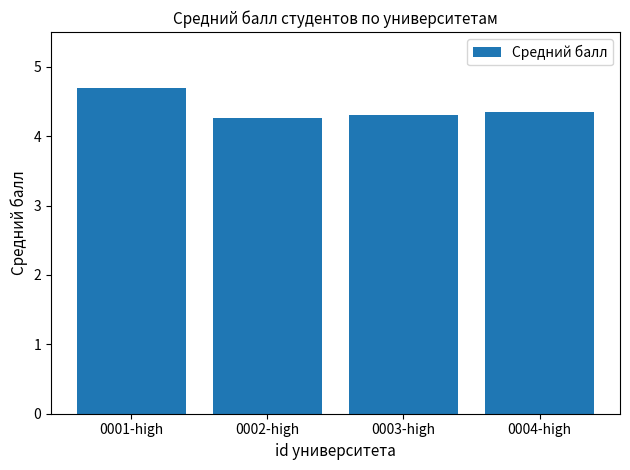

What is the greatest value displayed?

4.7